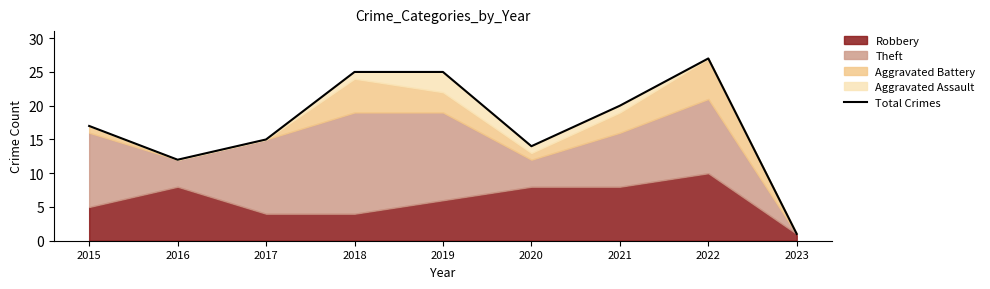

Reading right to left, what are all the values shown in this chart?

1	27	20	14	25	25	15	12	17